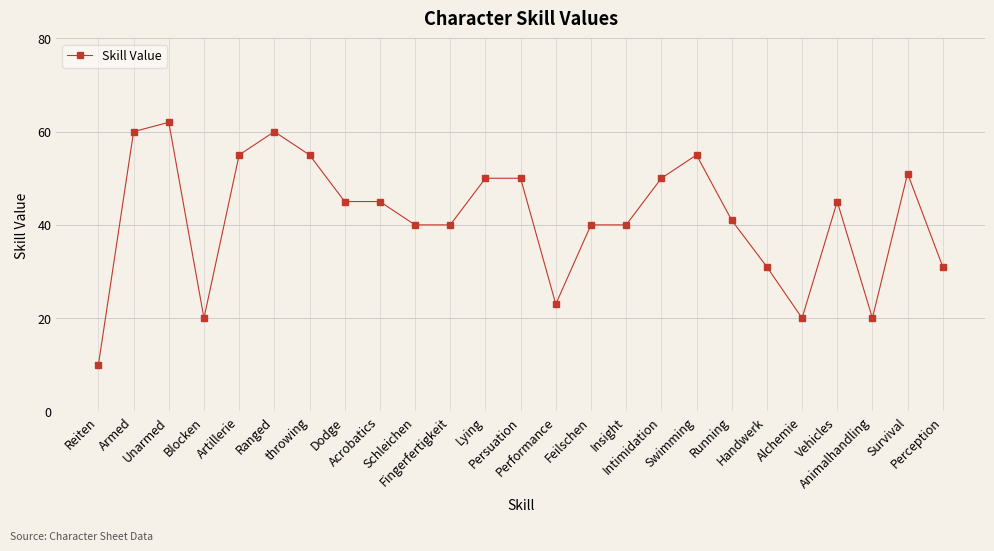

What position from the right is Swimming?

8